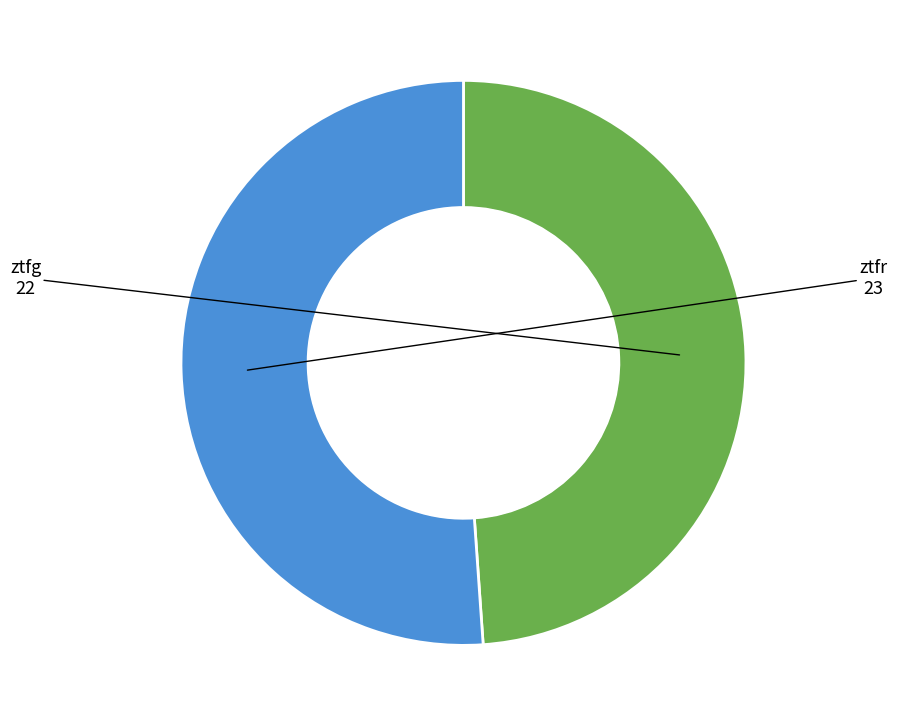

Combined, do ztfg and ztfr account for over 50%?

Yes